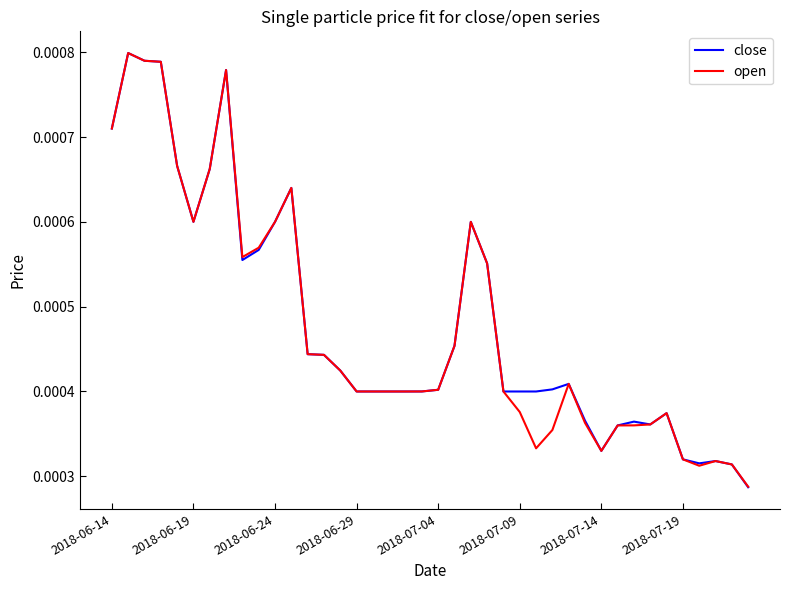

List the series in order of their peak value, lowest first.

close, open